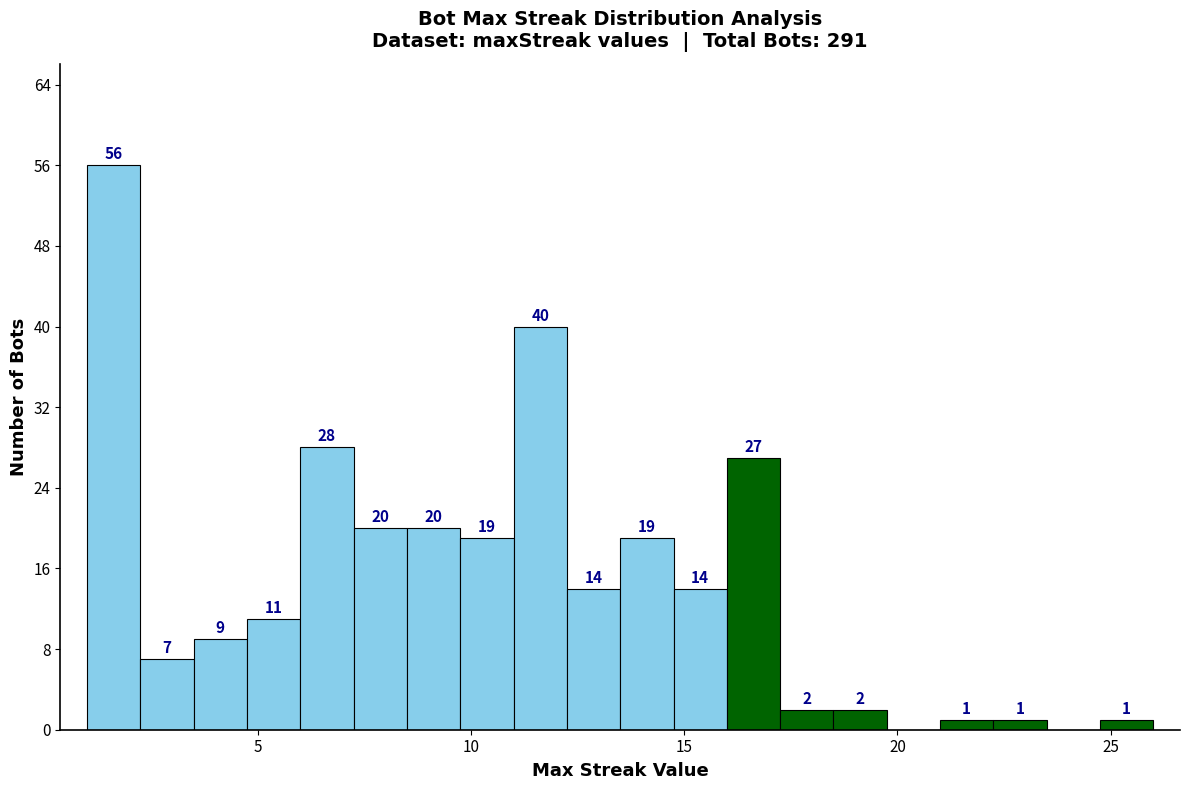

Around what value on the x-axis is the tallest bar? Give the approximate position of its centre, as read against the axis.

1.5